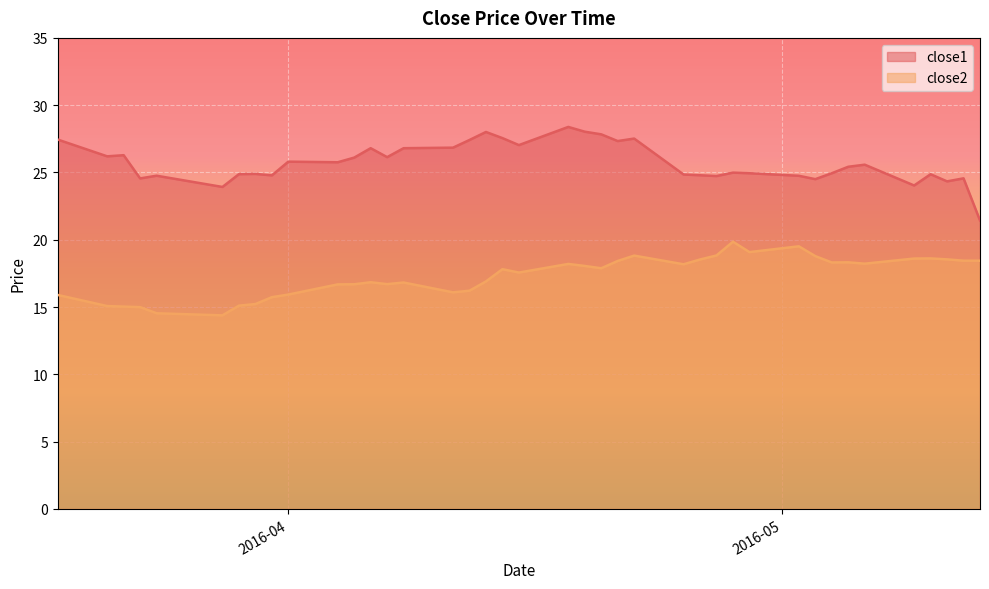

Between 2016-04-07 and 2016-05-06, which series saw the biggest shift?

close2